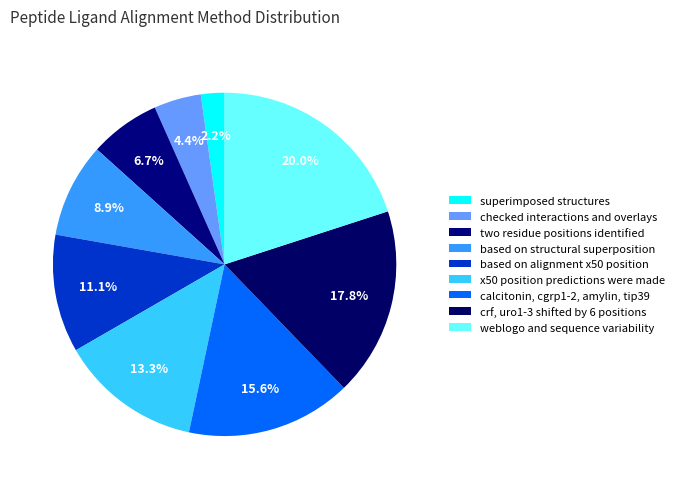

How many slices are in this pie chart?

9